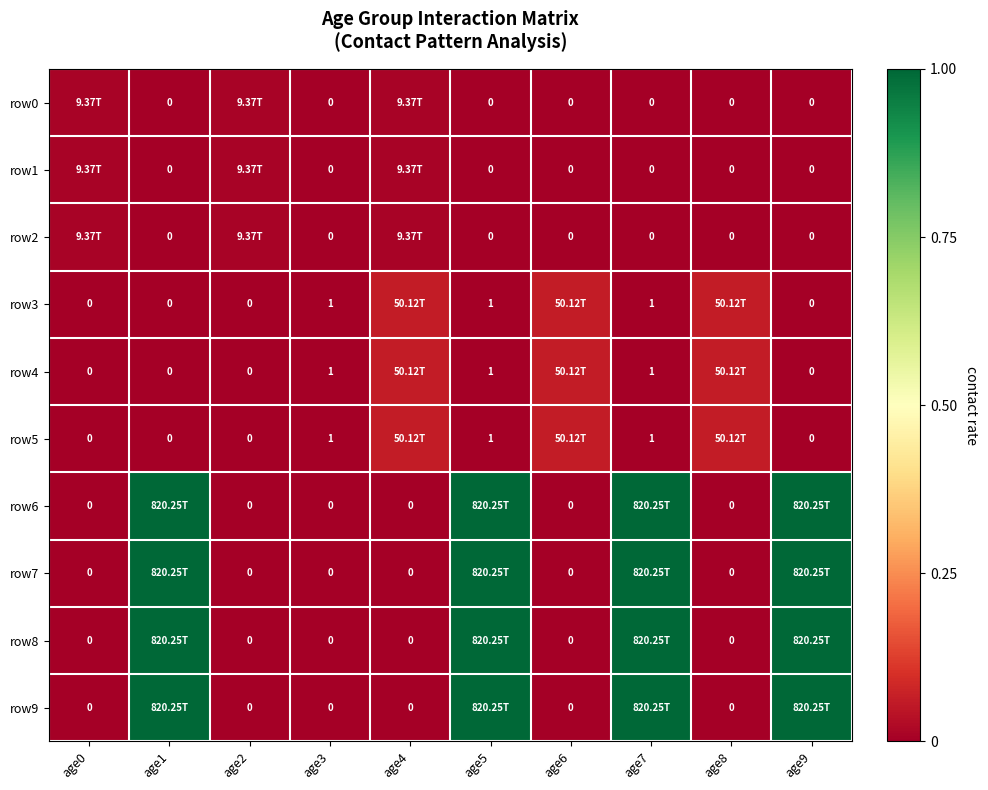

How many categories are shown in the chart?

10